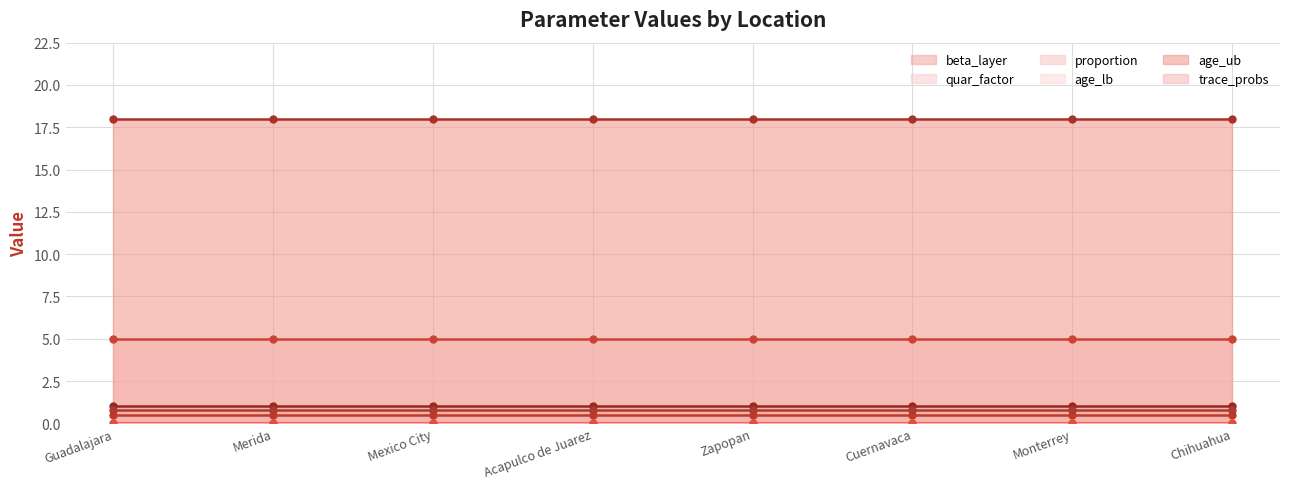

True or false: proportion (line) and beta_layer (line) cross at least once.

False